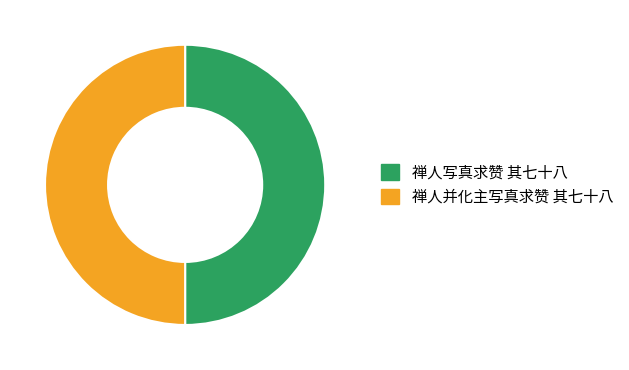

Is it true that 禅人并化主写真求赞 其七十八 is 50% of the pie?

True